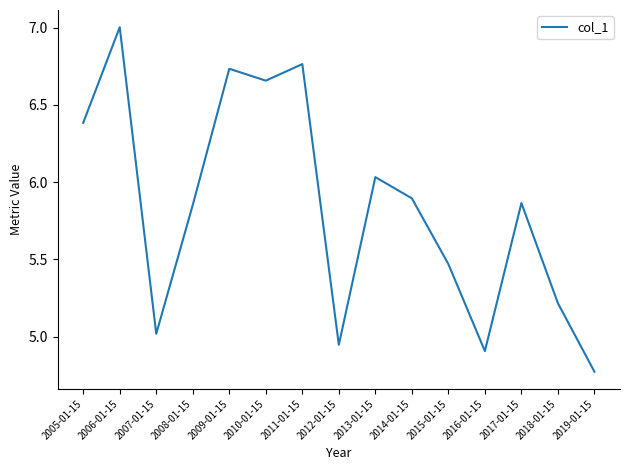

What value does the data have at 2005-01-15?

6.4